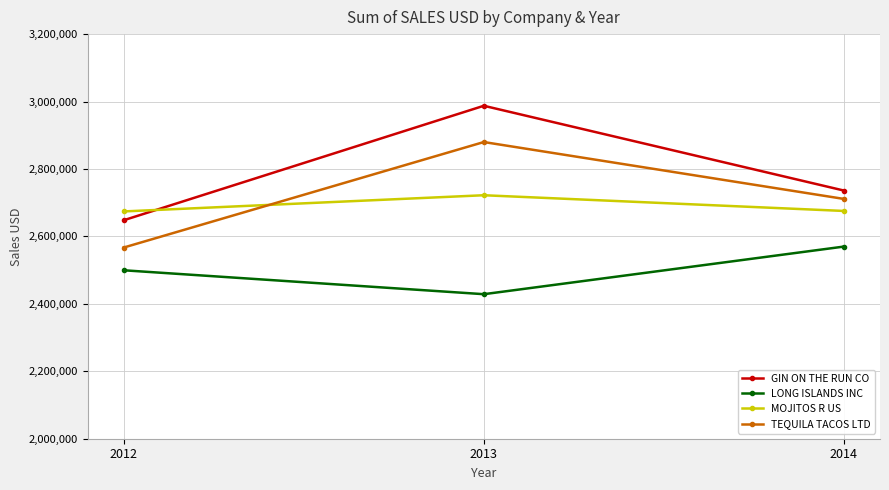

Which series has the largest total across all categories?

GIN ON THE RUN CO